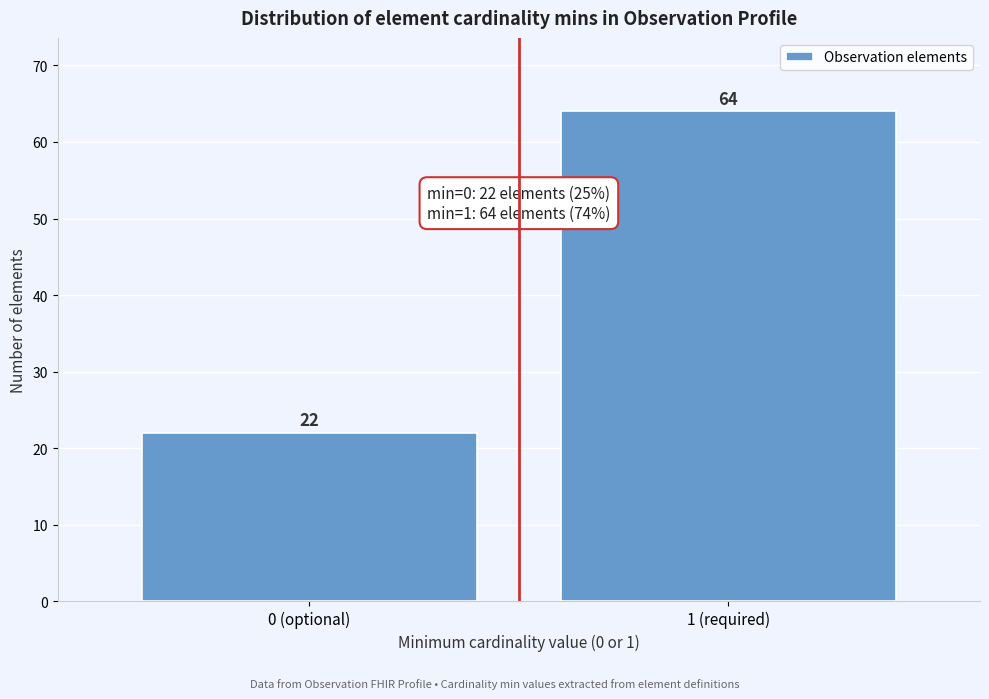

Reading left to right, list all the values displayed in this chart.

22	64